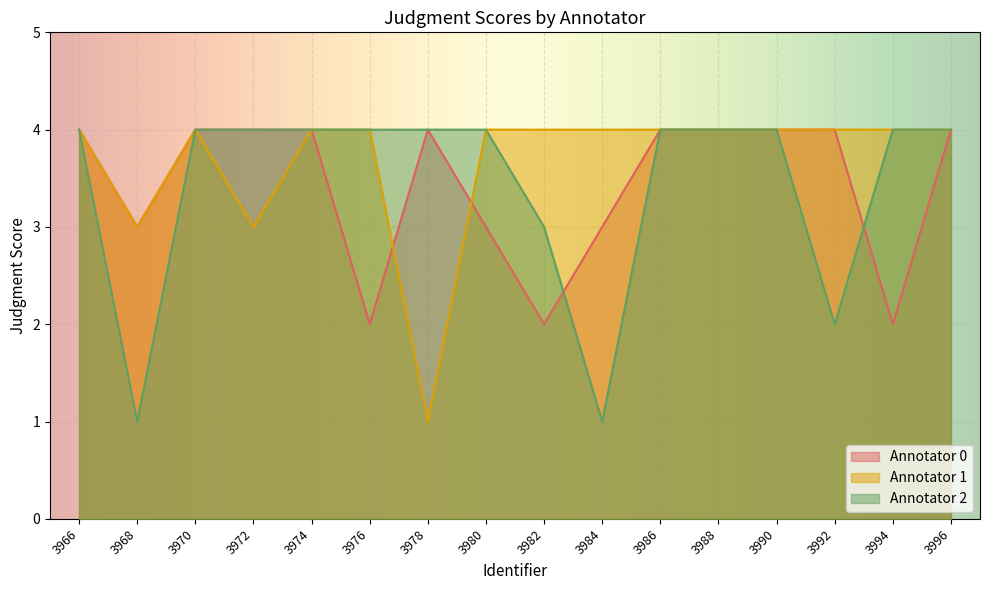

At which category does Annotator 1 reach its first local valley?

3968